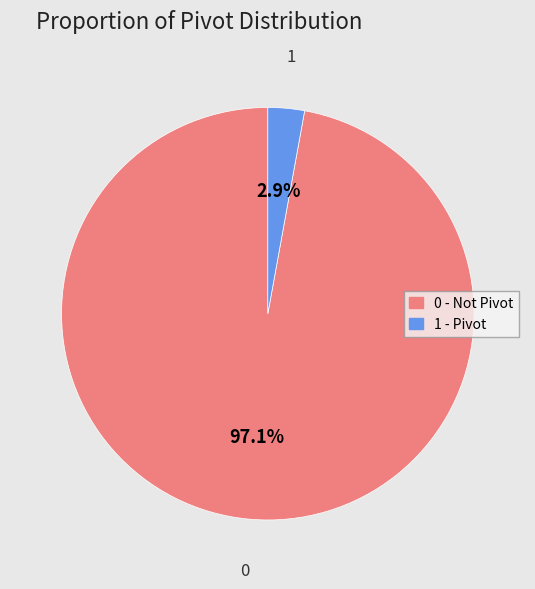

Is there any slice that represents more than half of the pie?

Yes